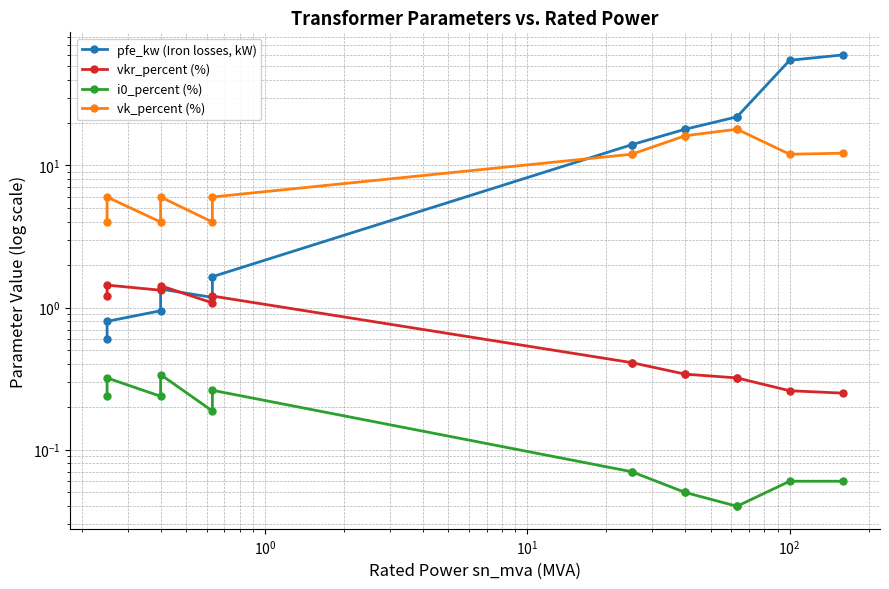

Which series has the widest spread of values?

pfe_kw (Iron losses, kW)